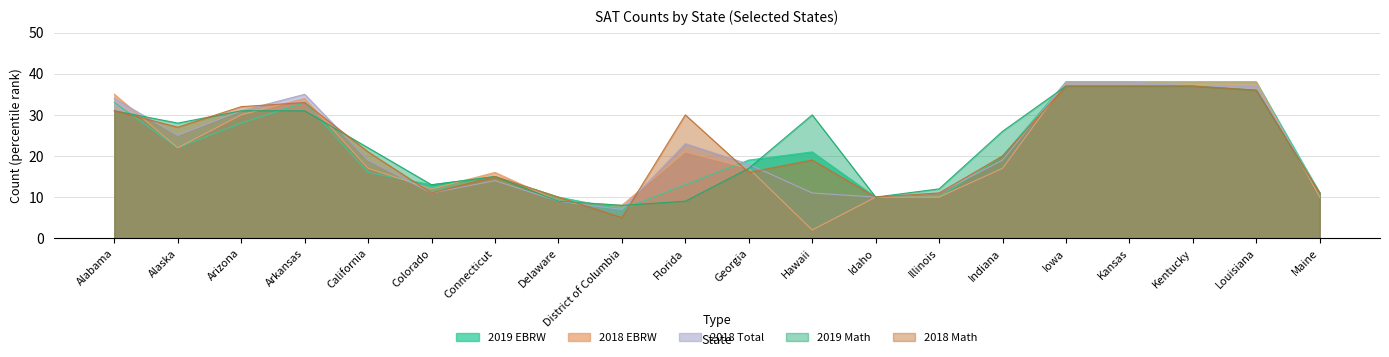

What is the sum of all 2018_count_ebrw values?

422